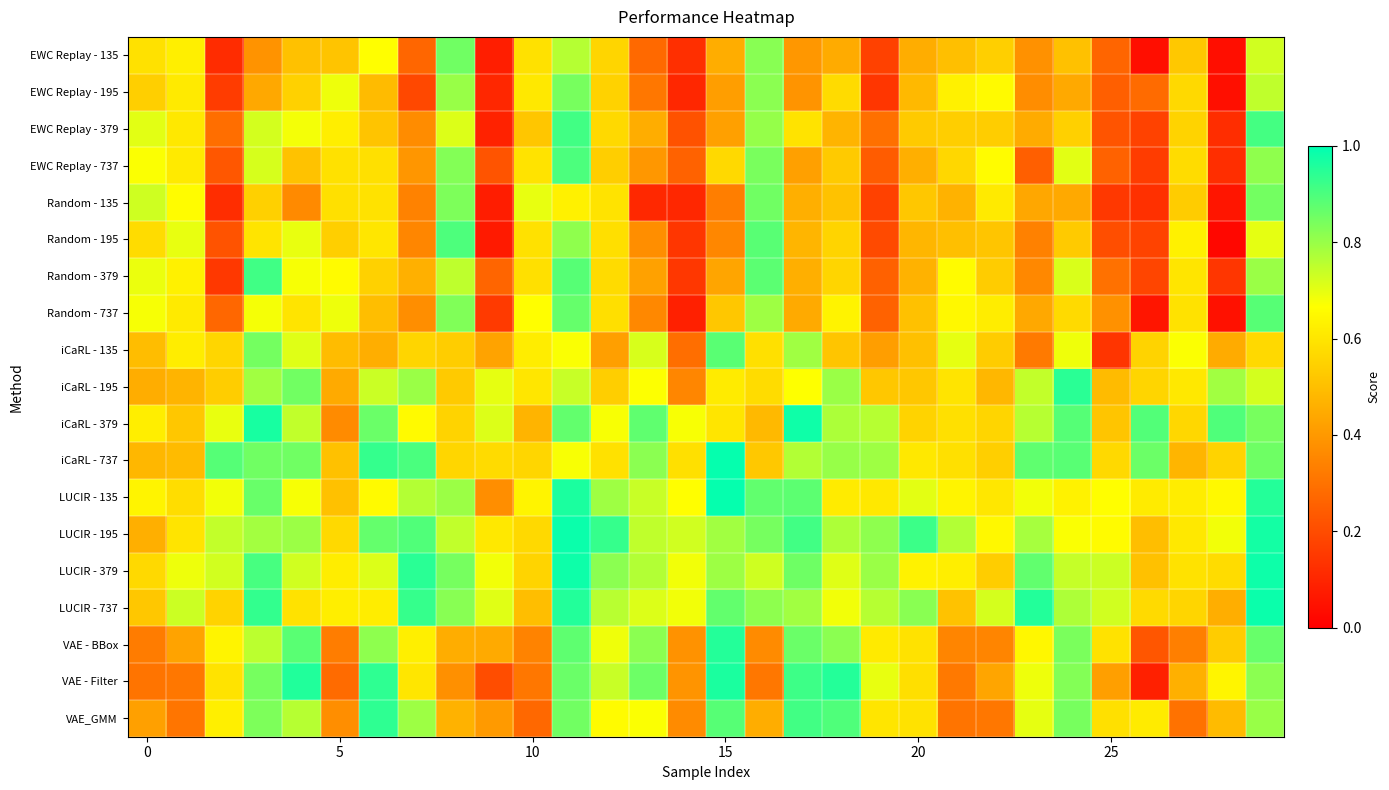

What is the greatest value displayed?

1.0